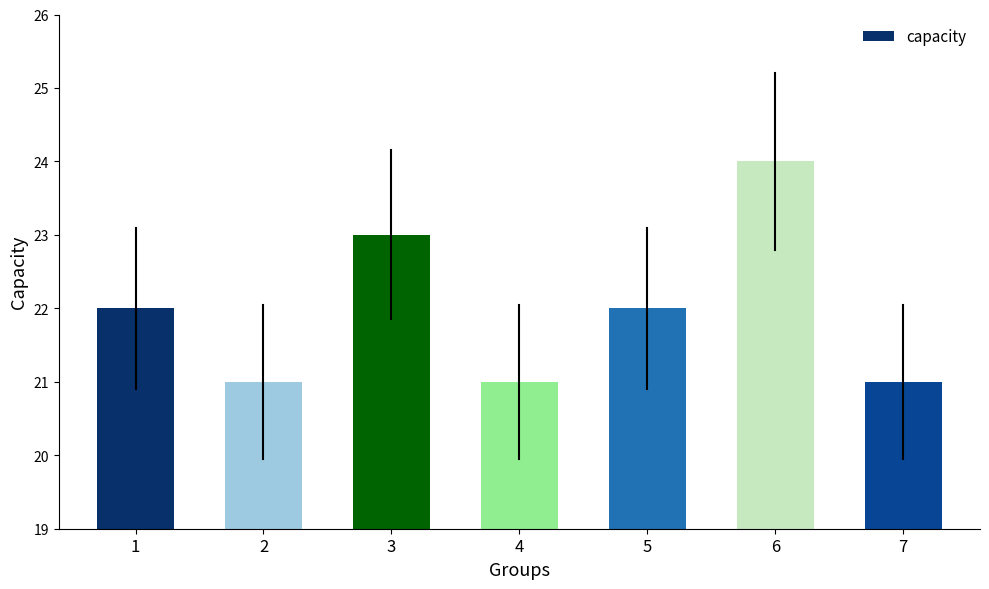

Are the bars grouped side by side (vs. stacked)?

No